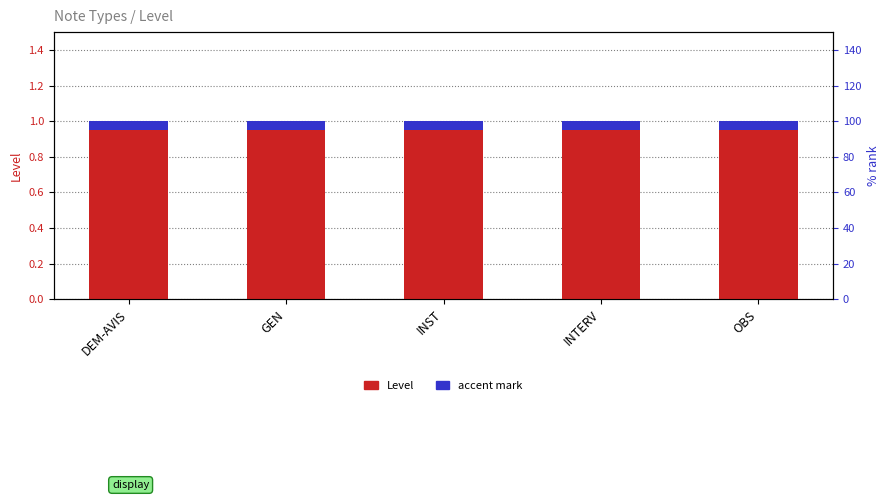

What position from the right is INTERV?

2